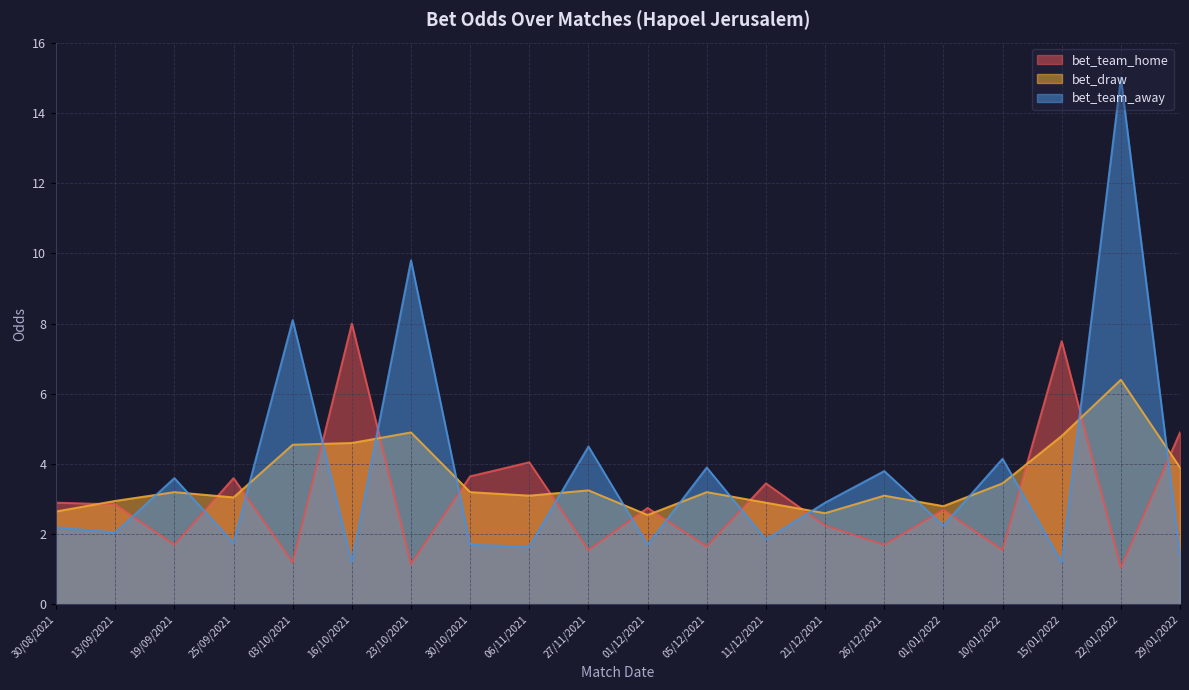

At which category does bet_draw reach its first local peak?

19/09/2021